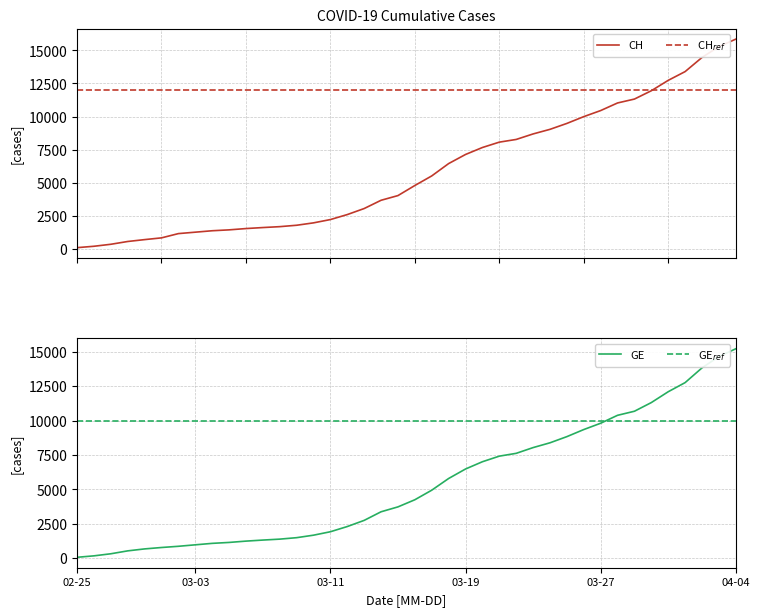

What is the total value across all series at 2020-03-24?

17416